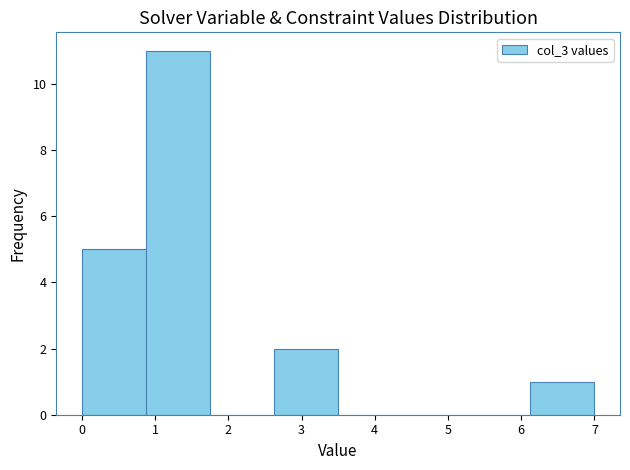

How tall is the bar that spans 0.9 to 1.8 on the x-axis? Neither the bar edges nor the heights are printed on the chart, so give them approximately, as read against the axes.

11